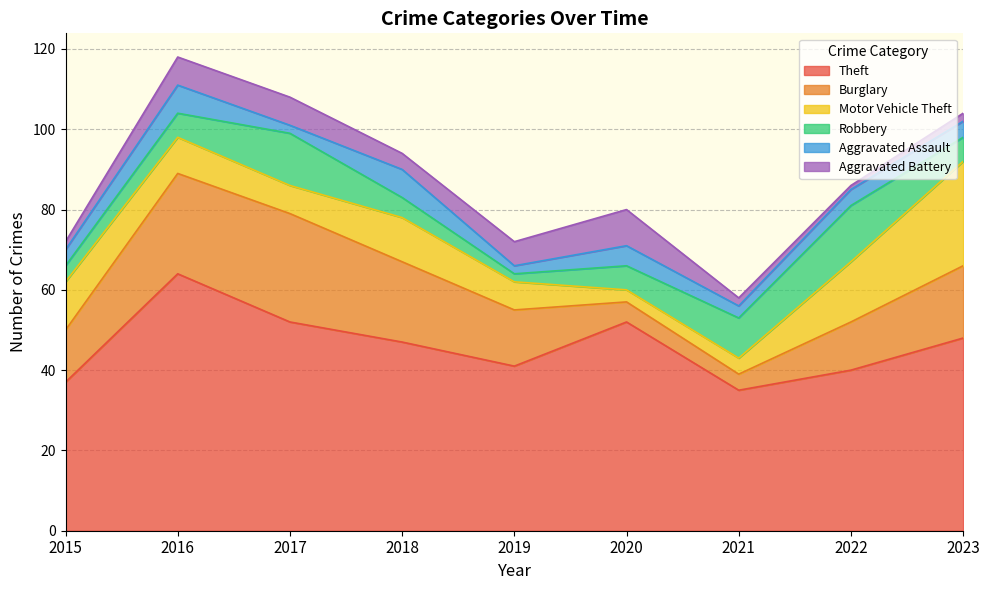

List the labels in order of Robbery value, largest first.

2022, 2017, 2021, 2016, 2020, 2023, 2018, 2015, 2019